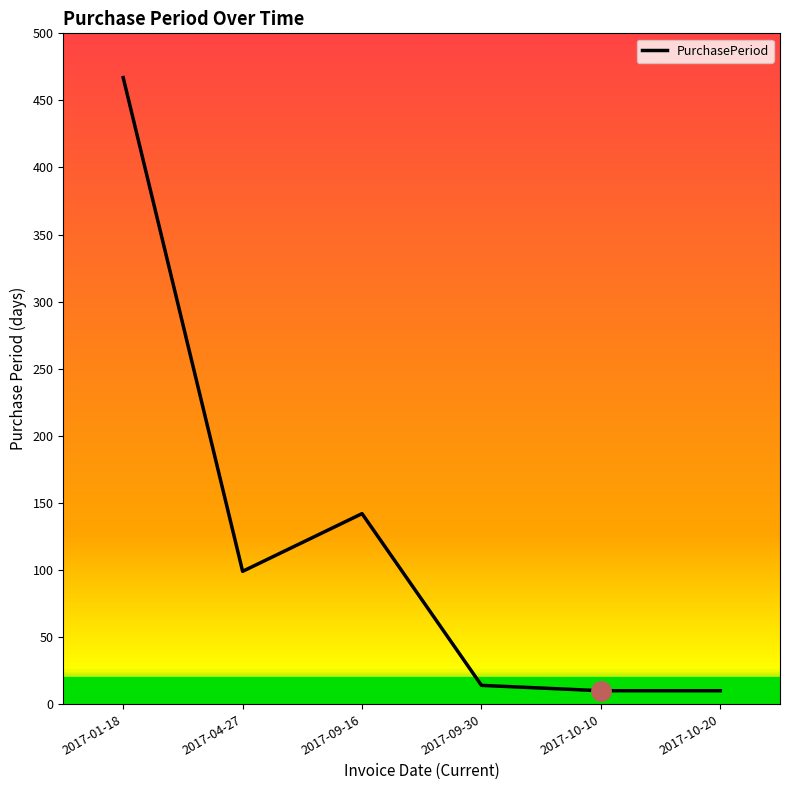

How many lines are shown in the chart?

1